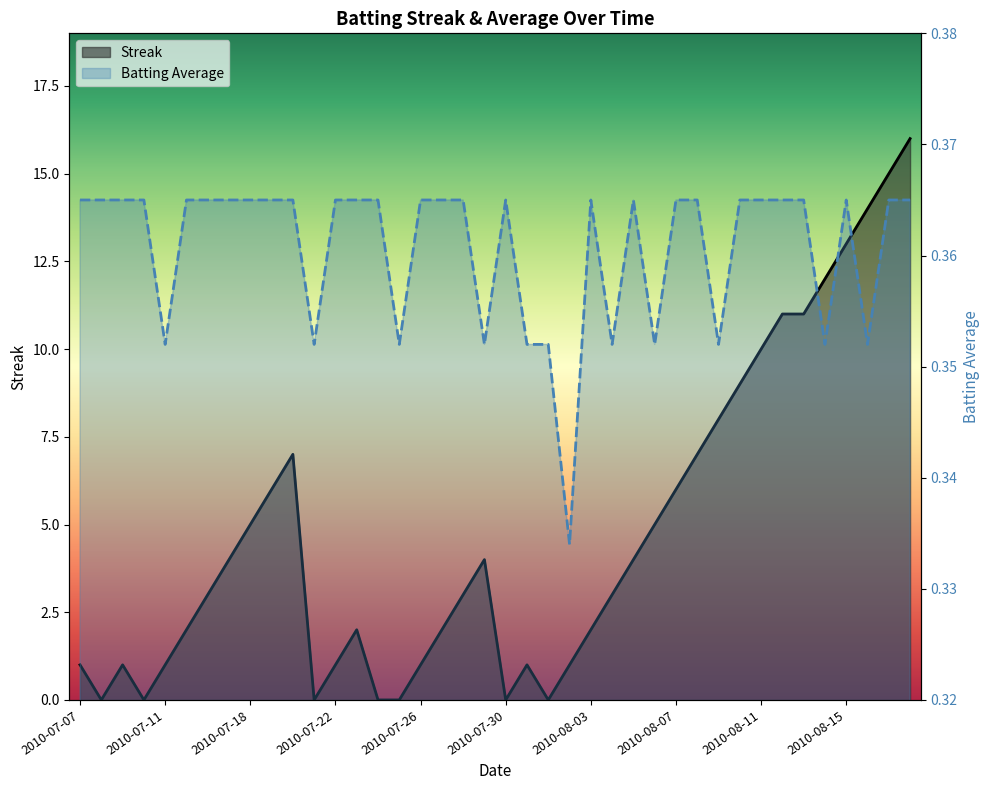

True or false: Streak has more than 0 points higher than both neighbors.

True